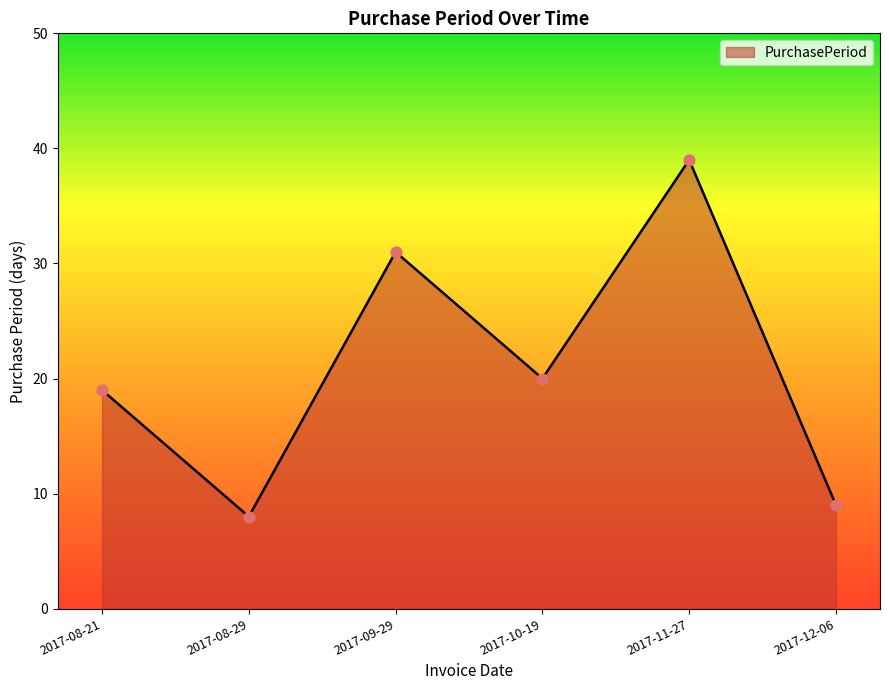

Which has a higher value, 2017-09-29 or 2017-08-21?

2017-09-29